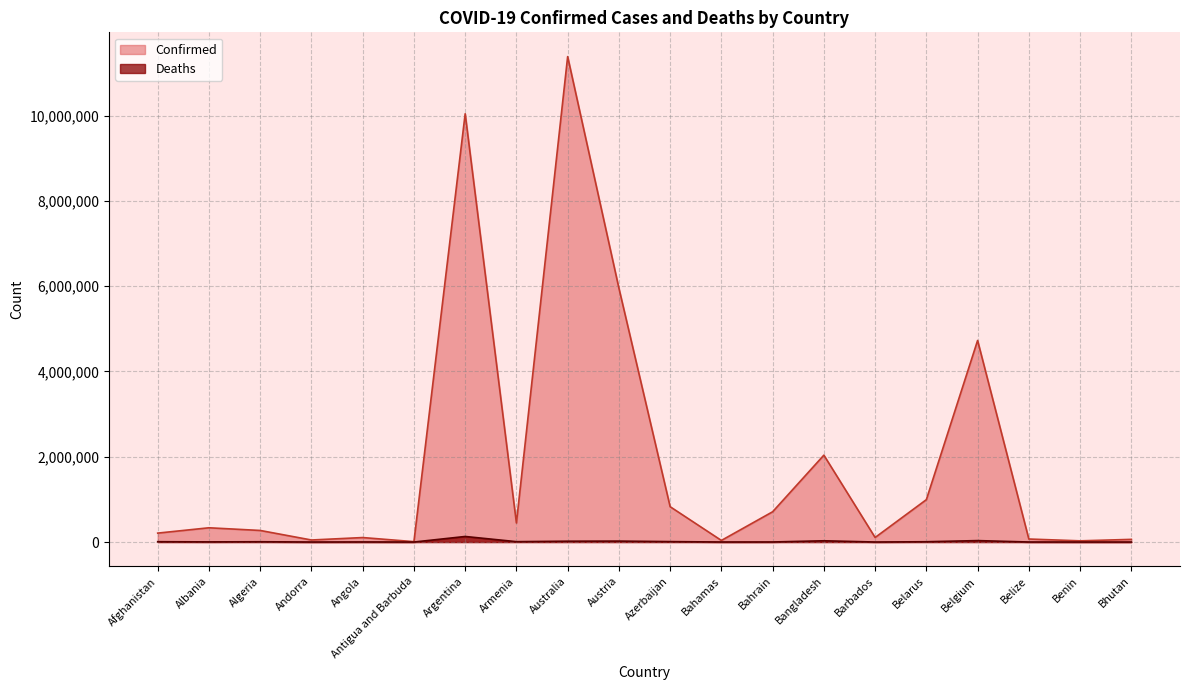

List the series in order of their peak value, highest first.

Confirmed, Deaths